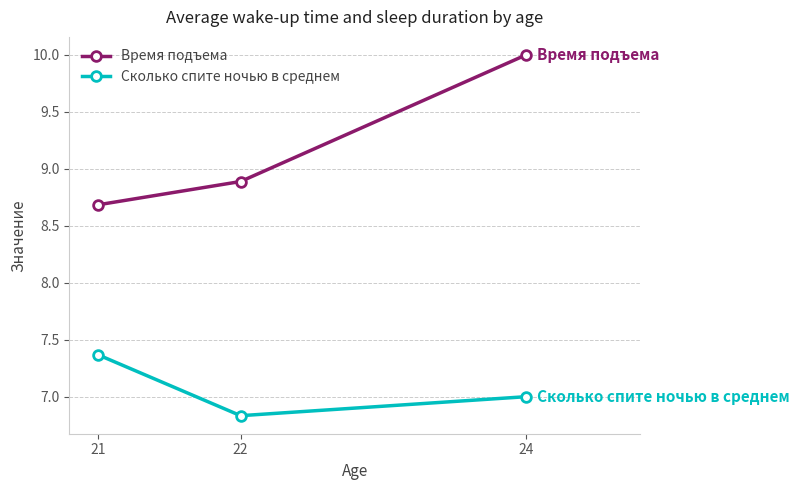

What is the value of the Время подъема point at the 3rd from the left?

10.0